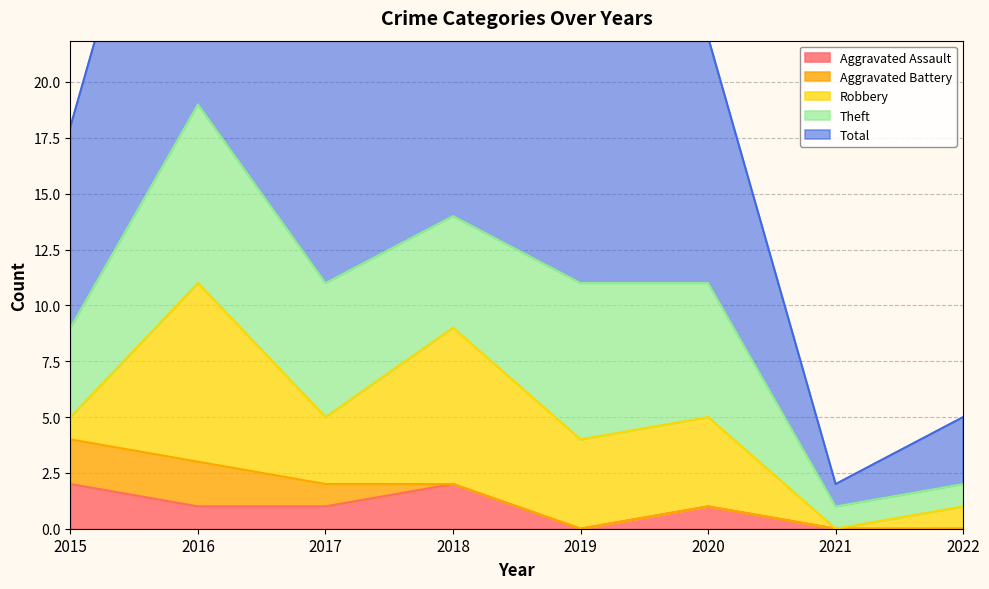

Which has a higher value, 2019 or 2018?

2018